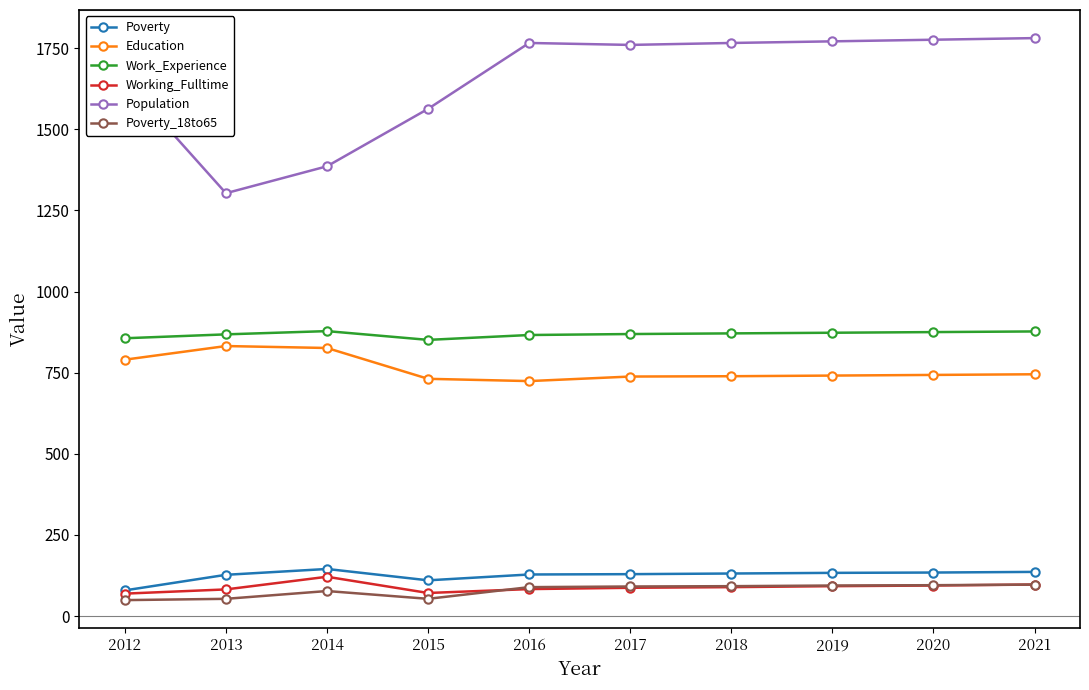

Which series has the largest range (max minus min)?

Population